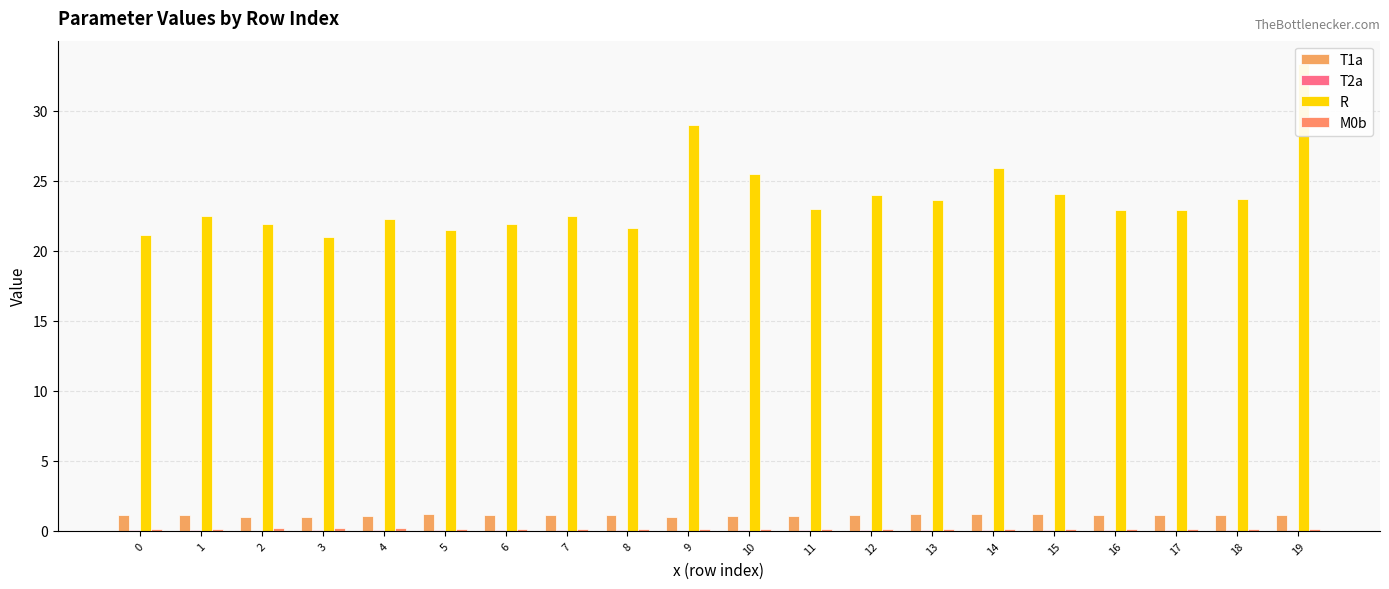

Which category has the highest value across all series?

19